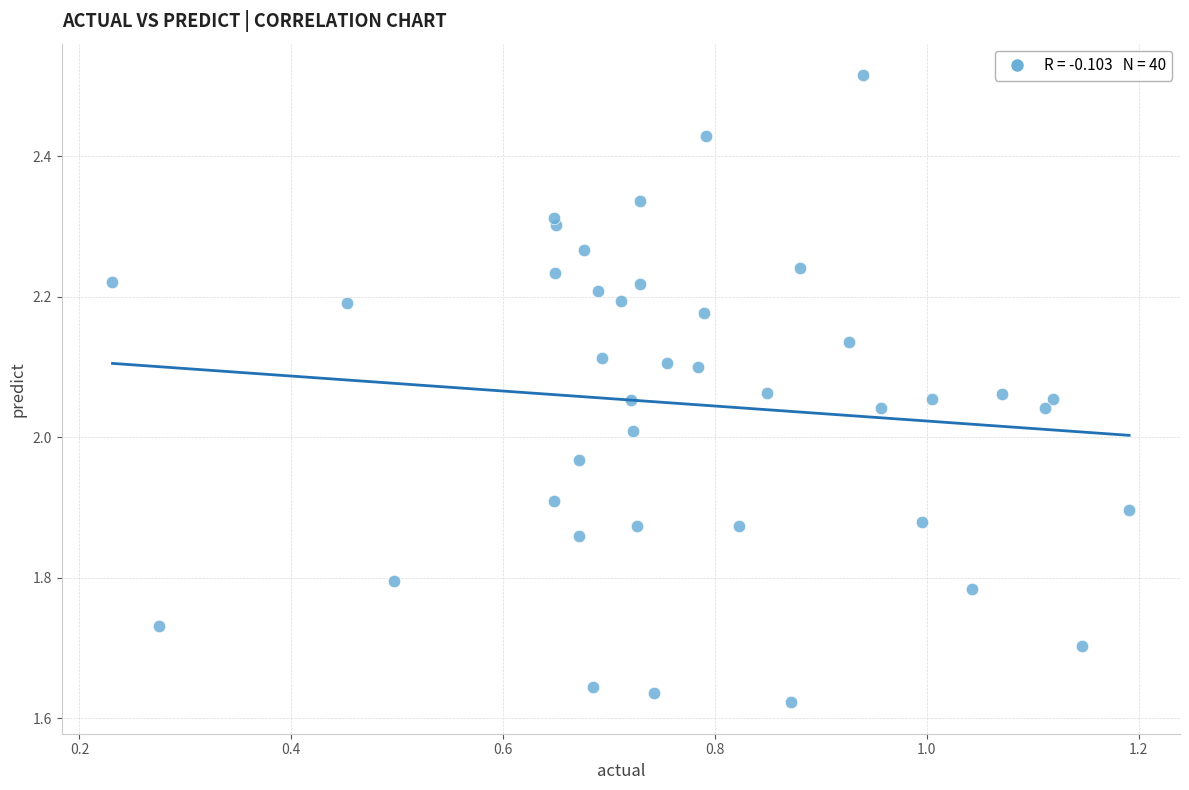

What is the range of X values (max minus min)?

1.0